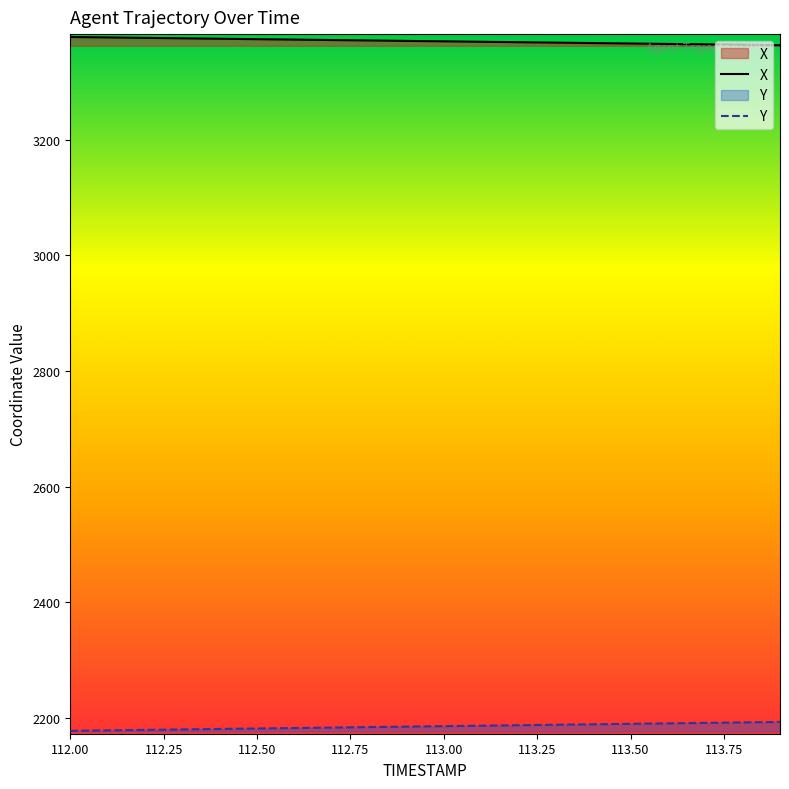

Rank the series by their maximum value, from highest to lowest.

X, Y